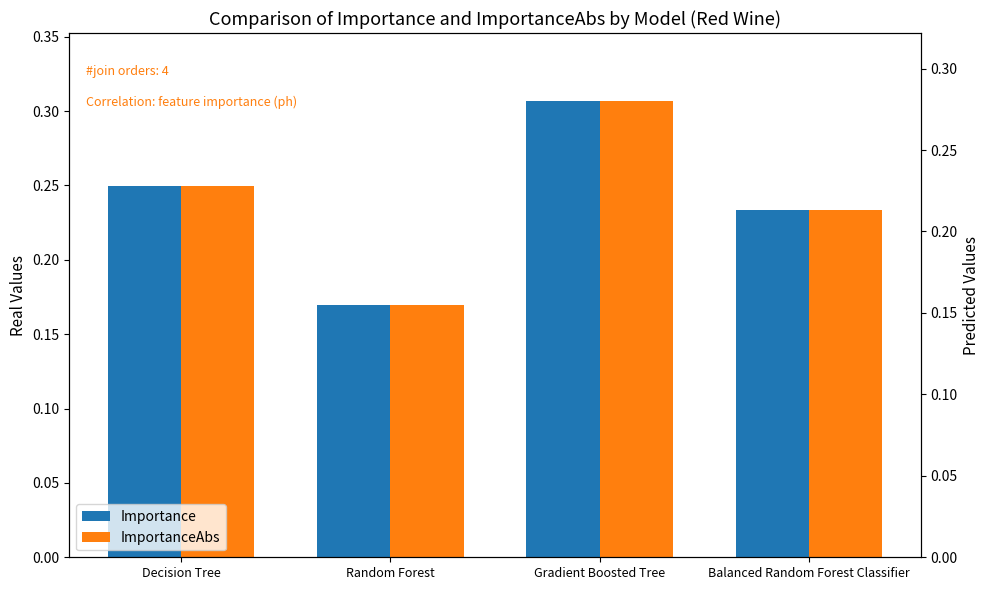

At which label does ImportanceAbs reach its minimum?

Random Forest